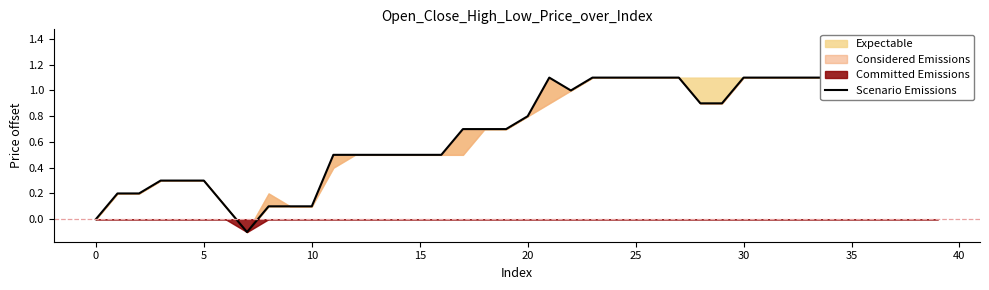

True or false: the data shows 1.7 at 24.

False